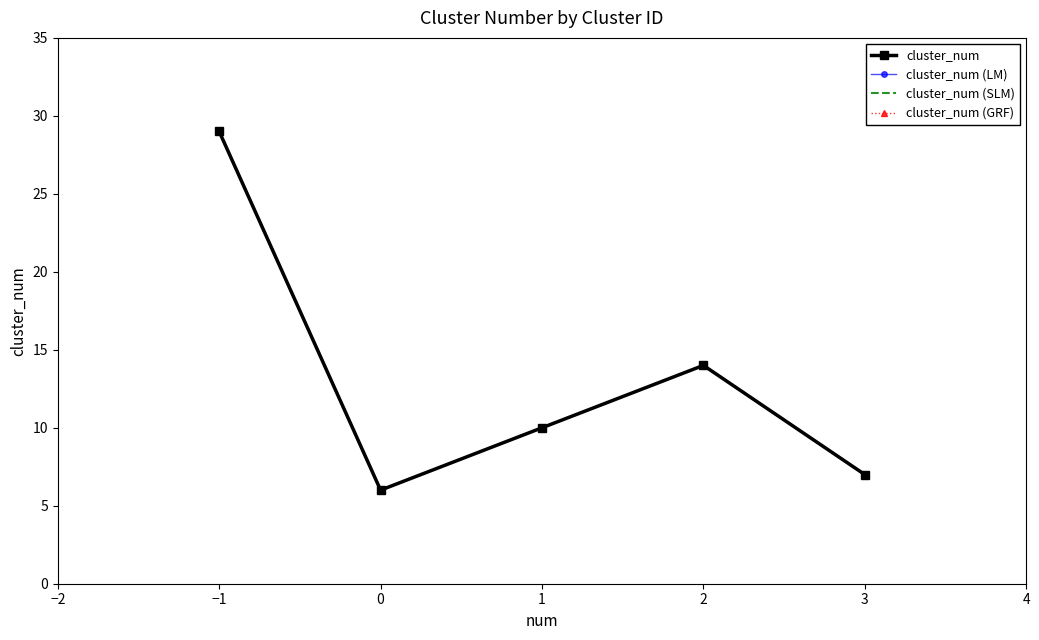

Reading left to right, extract all data points from this chart.

cluster_num: 29	6	10	14	7
cluster_num (LM): 29	6	10	14	7
cluster_num (SLM): 29	6	10	14	7
cluster_num (GRF): 29	6	10	14	7